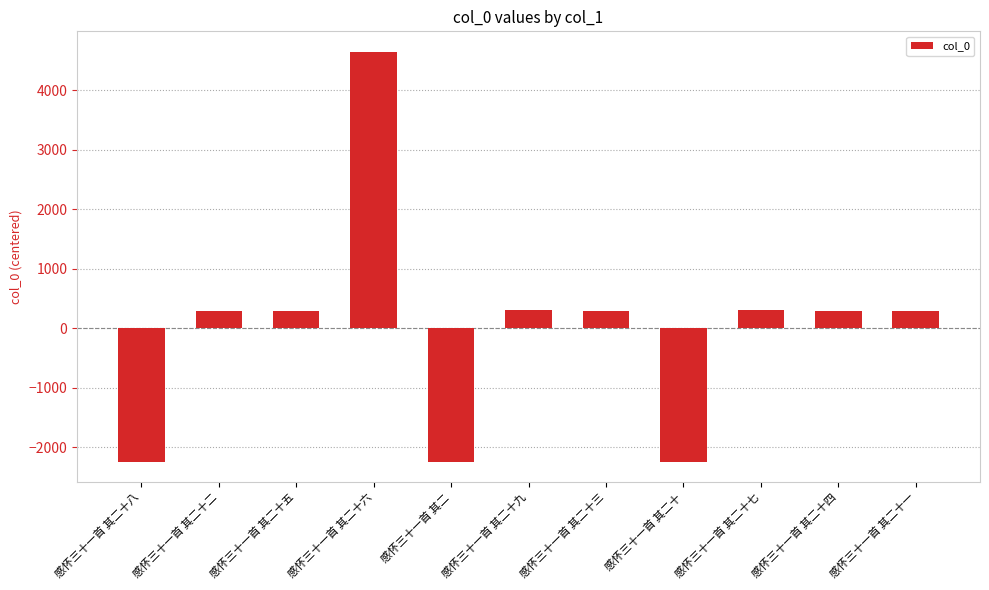

What is the difference between the values at 感怀三十一首 其二 and 感怀三十一首 其二十二?

2540.0